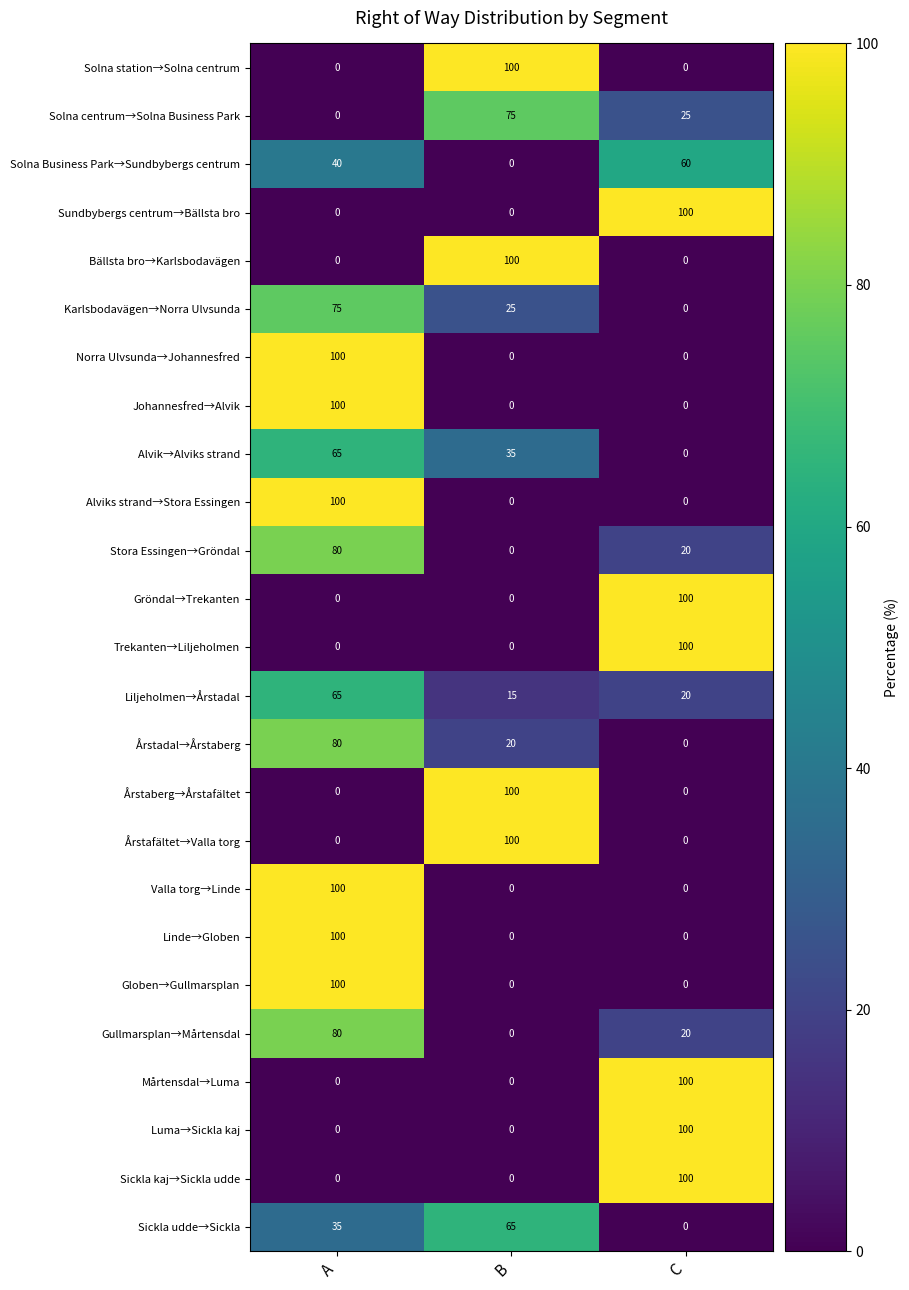

How many distinct data groups are displayed?

25